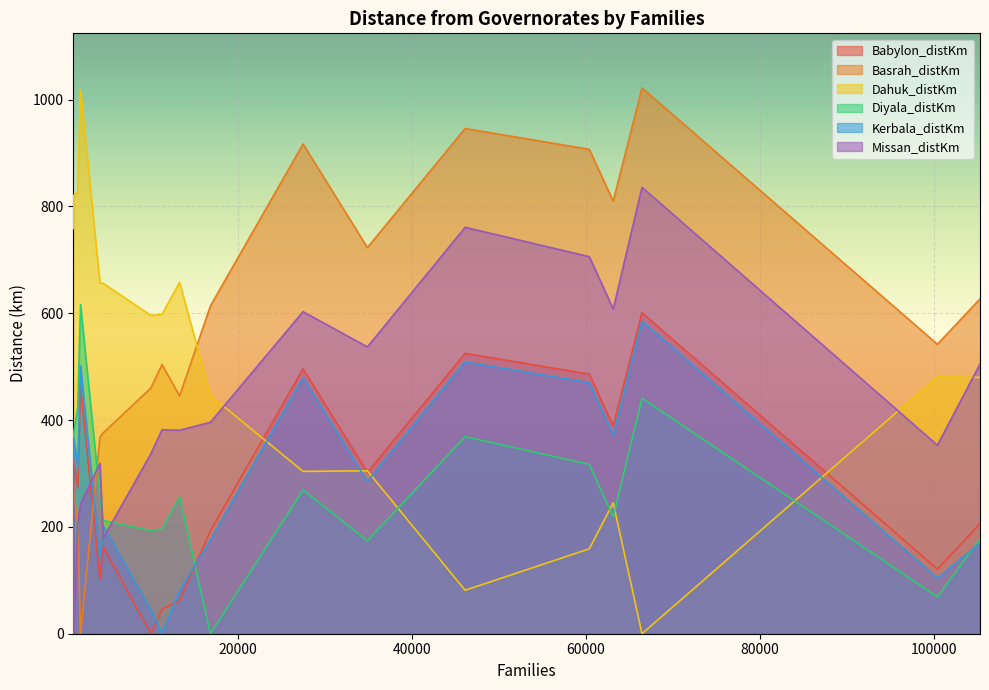

True or false: Dahuk_distKm and Diyala_distKm cross at least once.

True